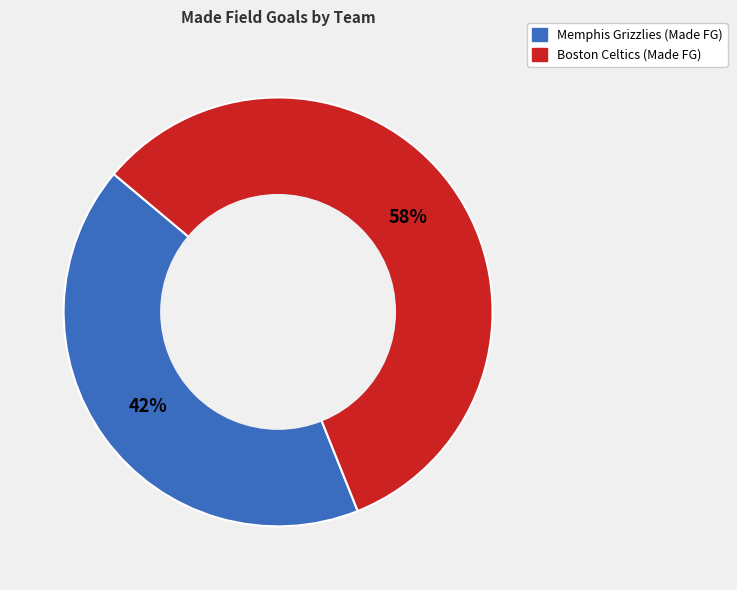

What percentage is the Memphis Grizzlies (Made FG) slice, to the nearest percent?

42%